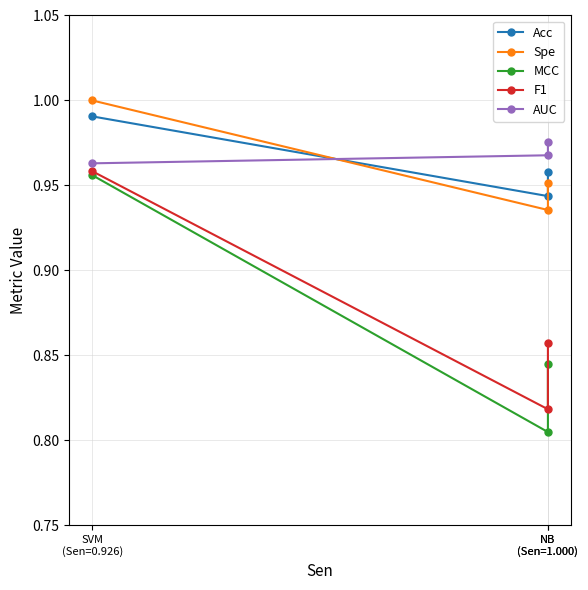

List the labels in order of MCC value, largest first.

SVM
(Sen=0.926), NB
(Sen=1.000), NB
(Sen=1.000)